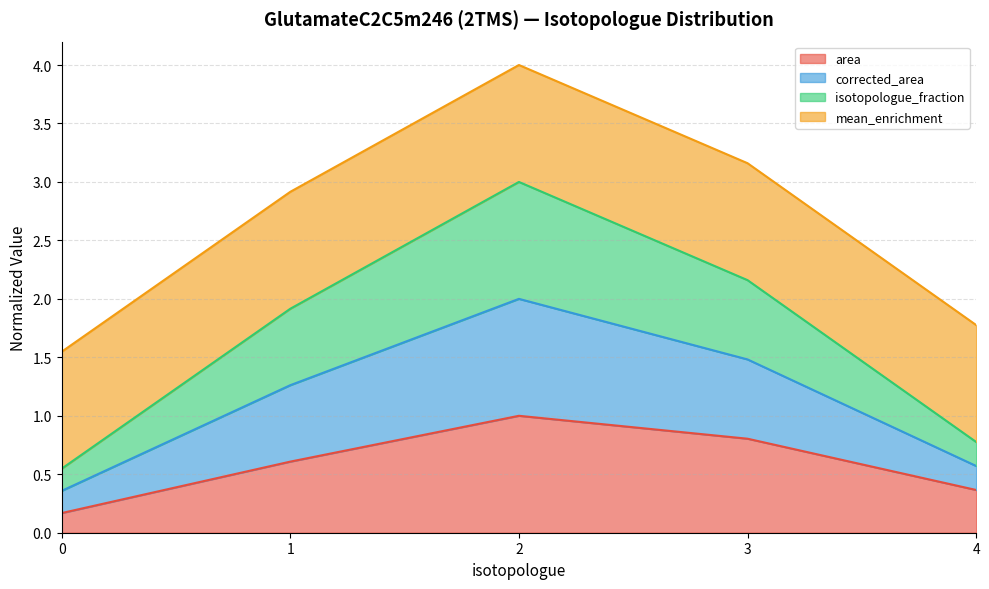

Which category has the highest value across all series?

2